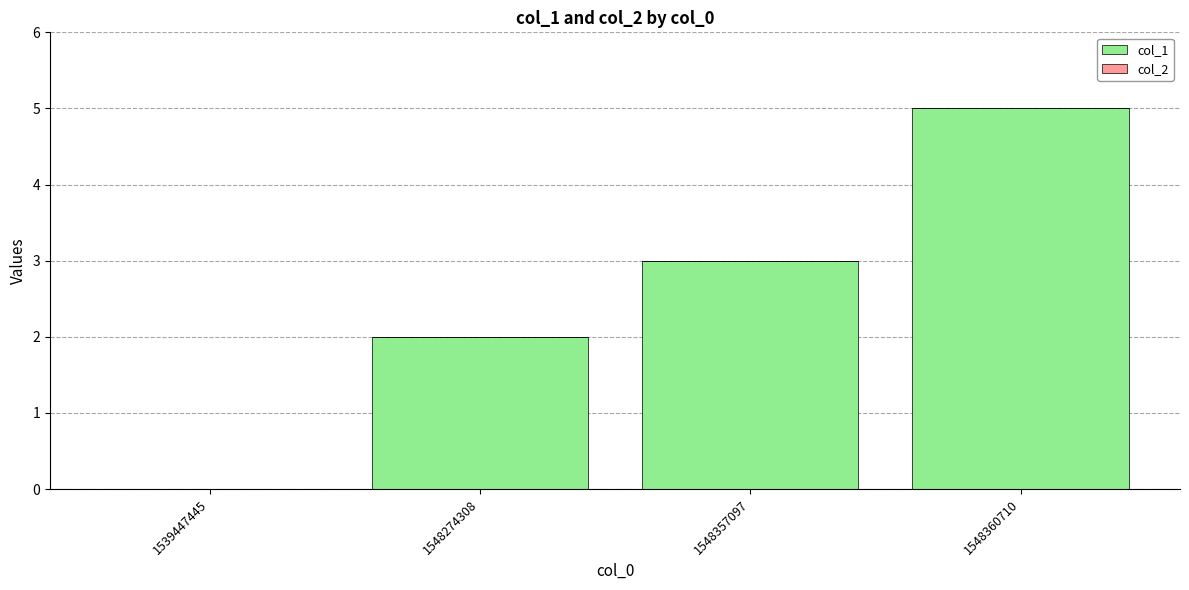

What is the maximum value shown in the chart?

5